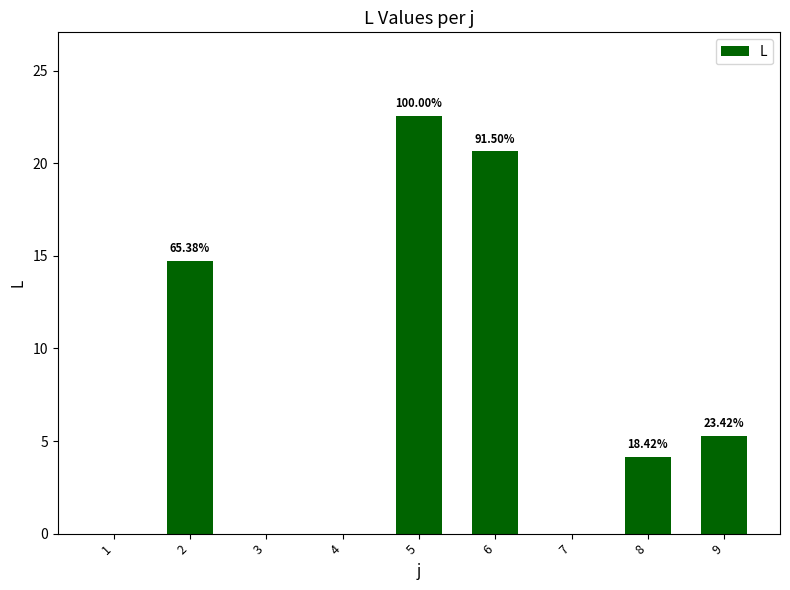

Are the bars horizontal?

No